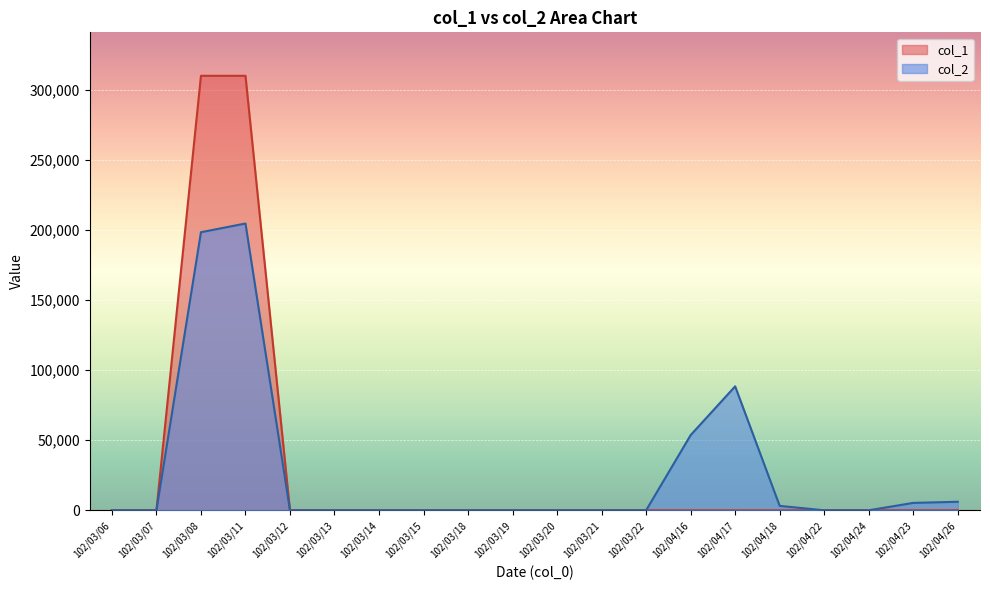

At which category does col_2 reach its first local peak?

102/03/11